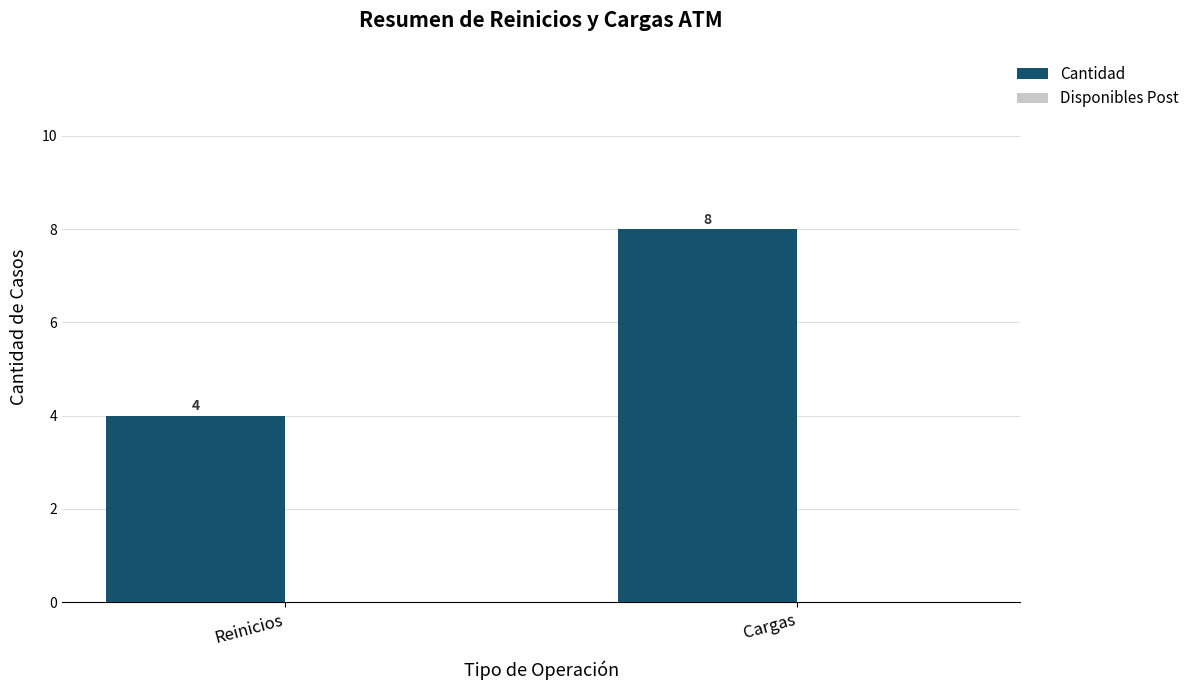

What is the average value?

6